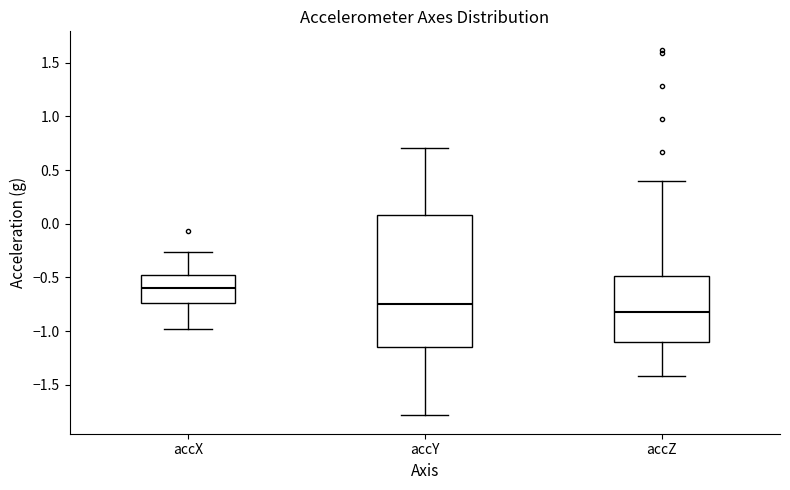

Reading left to right, read every box against the y-axis: the position of its median line, the range the box covers, and the ends of its whiskers. The values are not printed on the chart, so give them approximately, as read against the axis.

accX: median -0.60, box -0.75 to -0.50, whiskers -1.00 to -0.25
accY: median -0.75, box -1.15 to 0.10, whiskers -1.80 to 0.70
accZ: median -0.85, box -1.10 to -0.50, whiskers -1.40 to 0.40